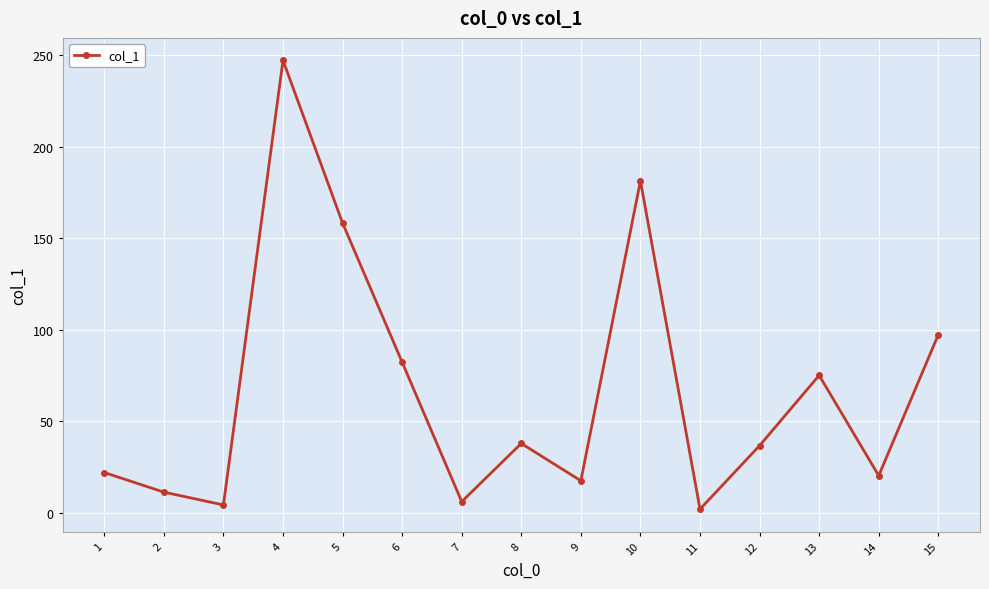

The chart shows a value of 11.9 at 12. True or false?

False